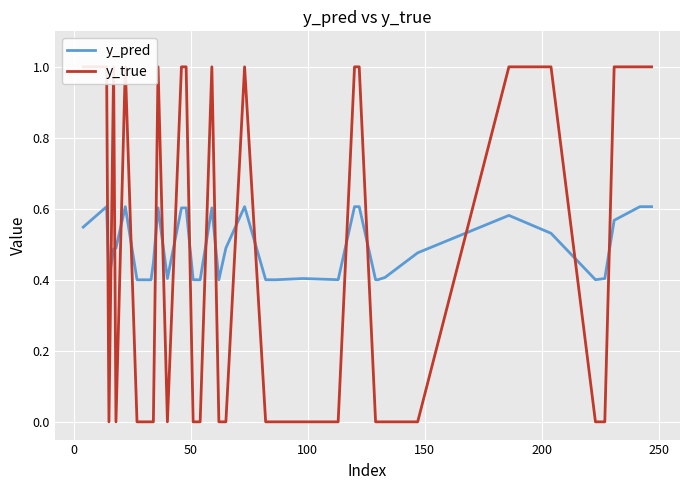

What is the maximum value shown in the chart?

1.0